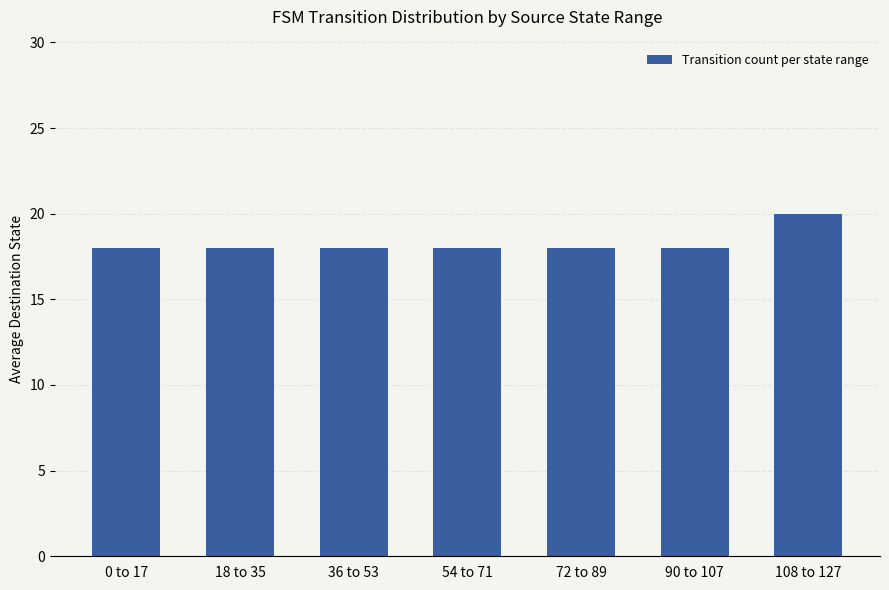

What is the minimum value shown in the chart?

18